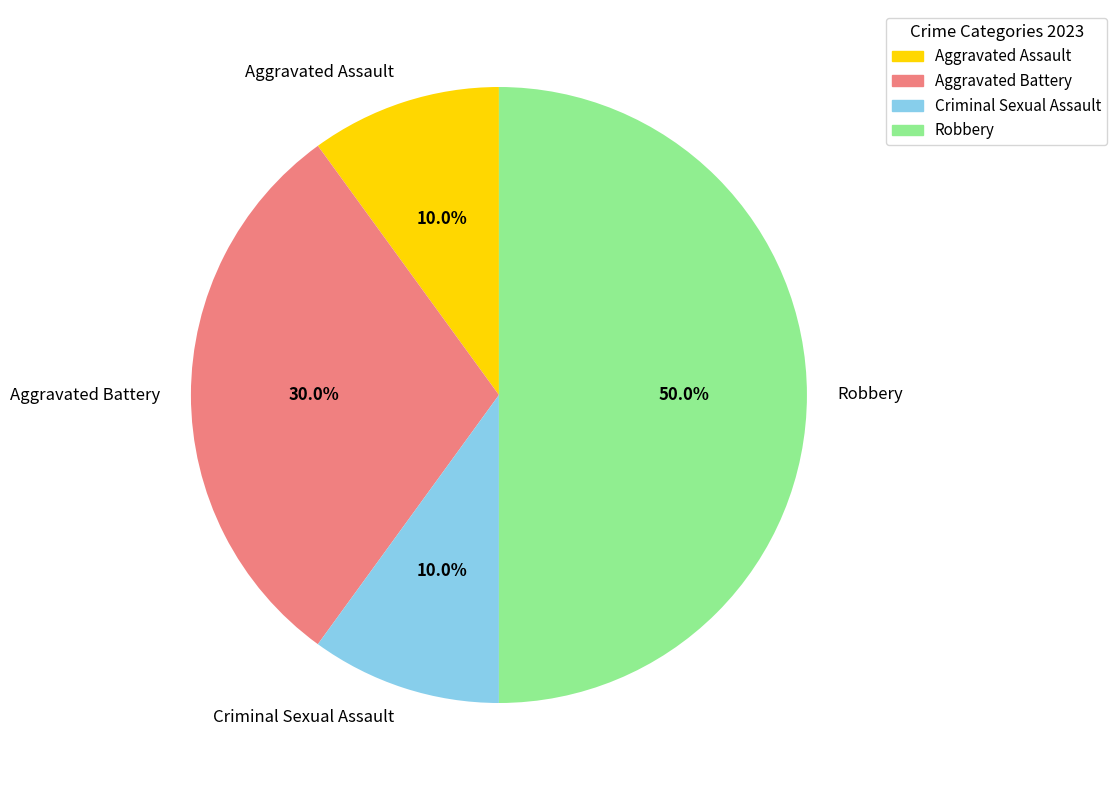

Combined, what portion of the pie is Aggravated Battery and Robbery?

80.0%